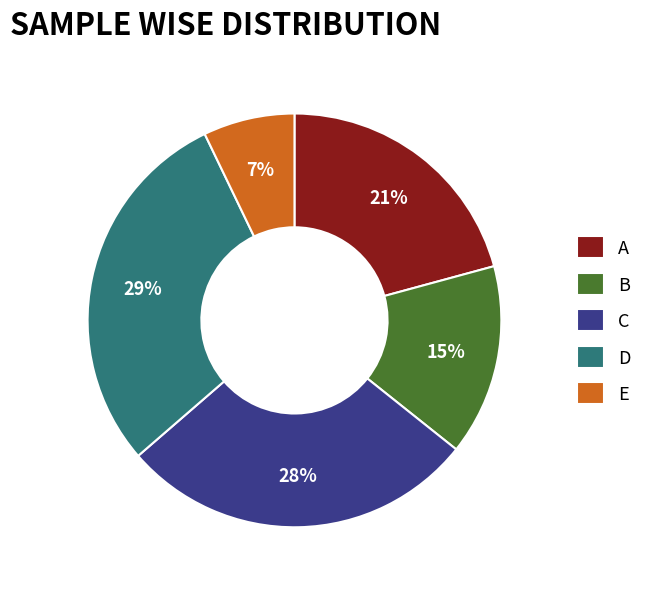

Do E and A together represent more than half of the pie?

No